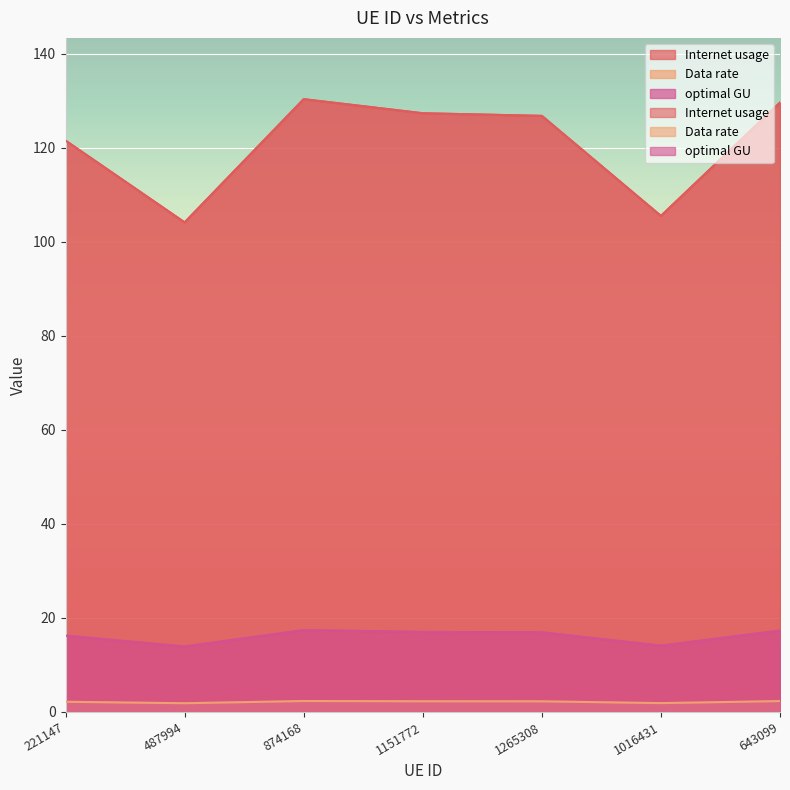

Rank the categories by optimal GU value from highest to lowest.

874168, 643099, 1151772, 1265308, 221147, 1016431, 487994